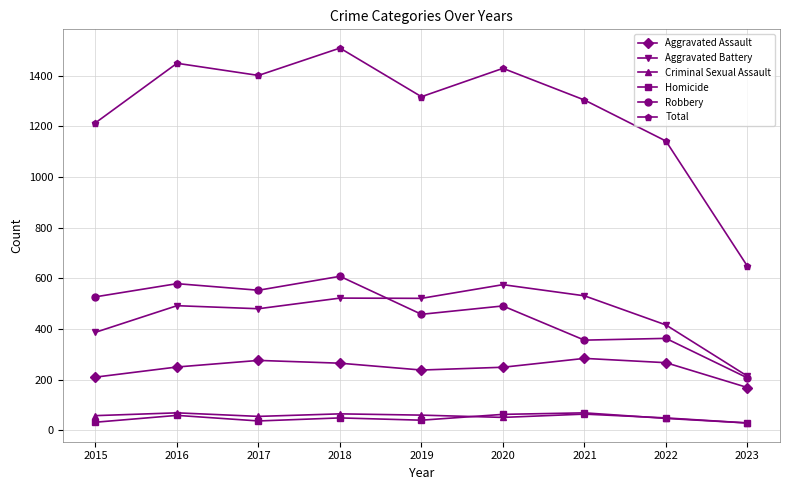

Which series has the largest range (max minus min)?

Total